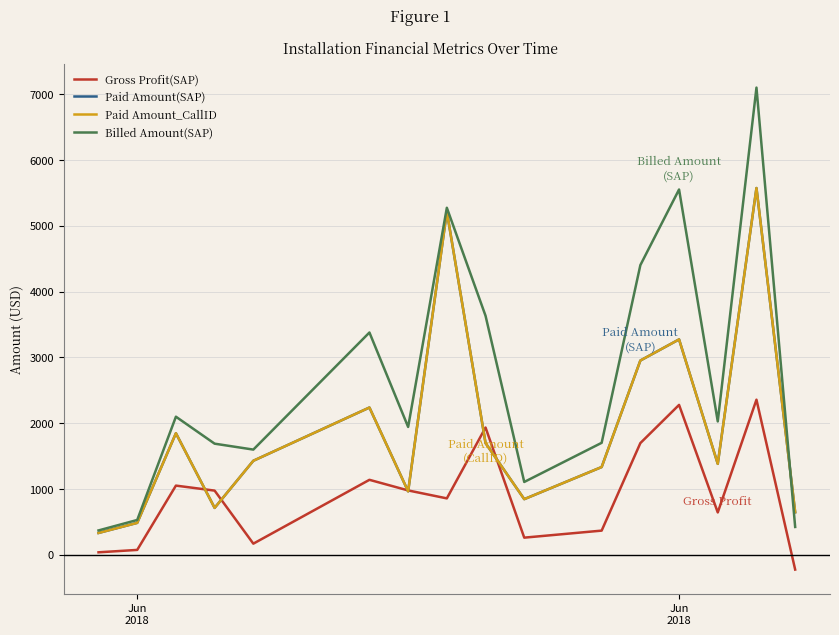

Which series has the largest range (max minus min)?

Billed Amount(SAP)